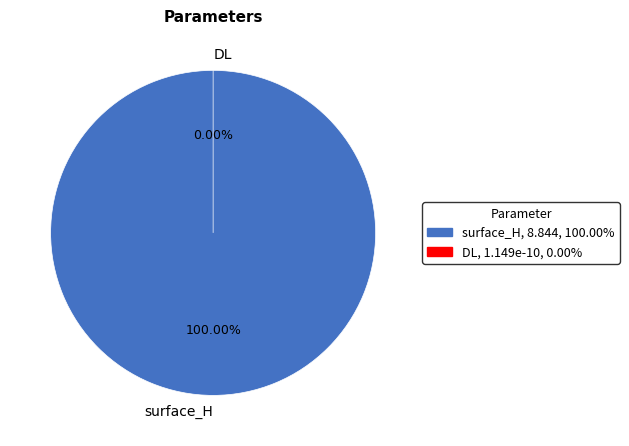

How many slices are in this pie chart?

2